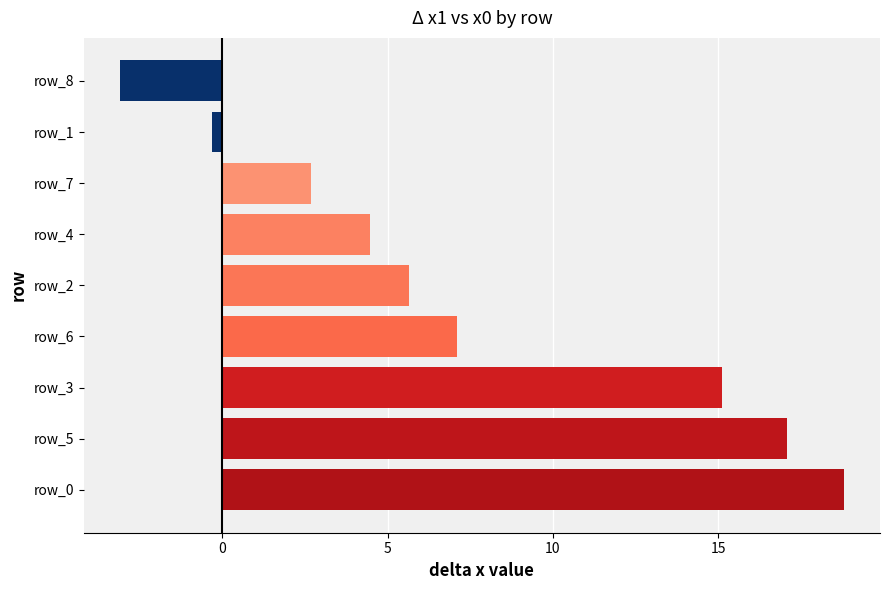

Reading bottom to top, what are all the values shown in this chart?

18.8	17.1	15.1	7.1	5.6	4.5	2.7	-0.3	-3.1